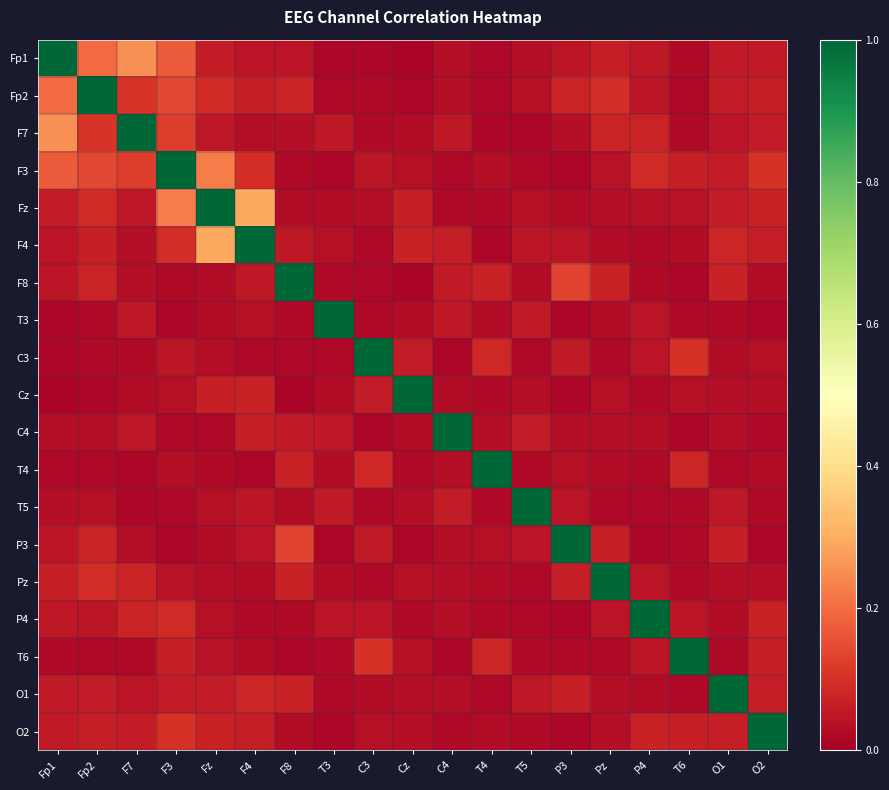

Count the number of data series in this chart.

19